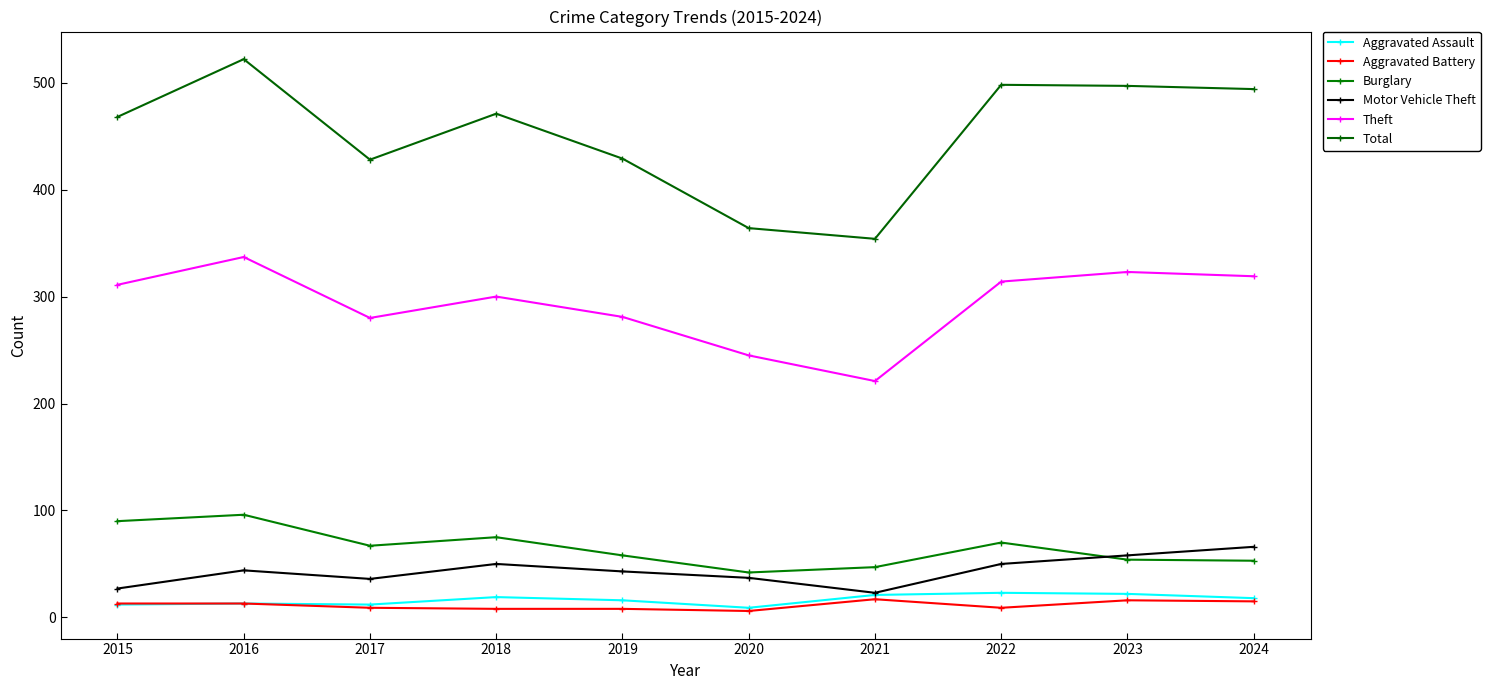

At which label does Burglary reach its minimum?

2020